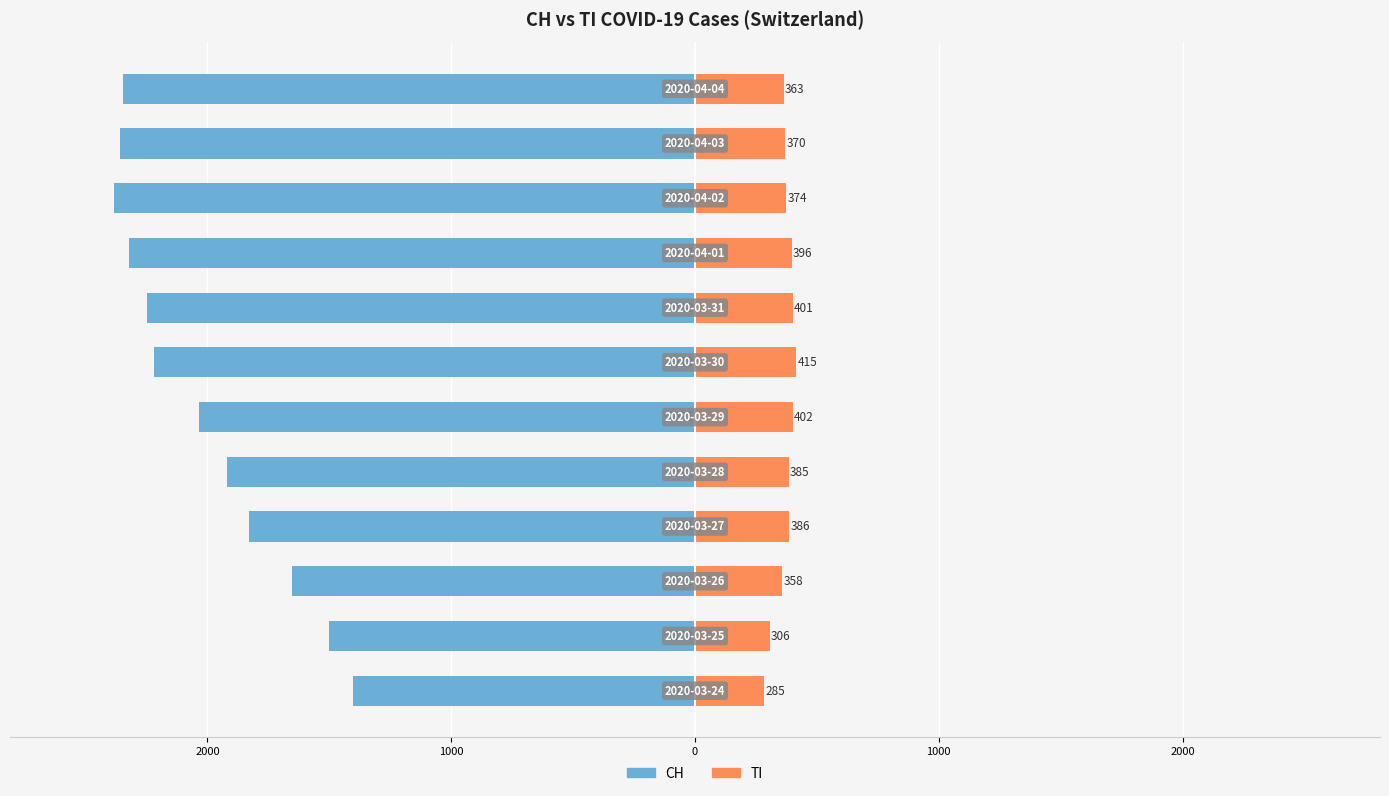

How many bars are there in total?

24